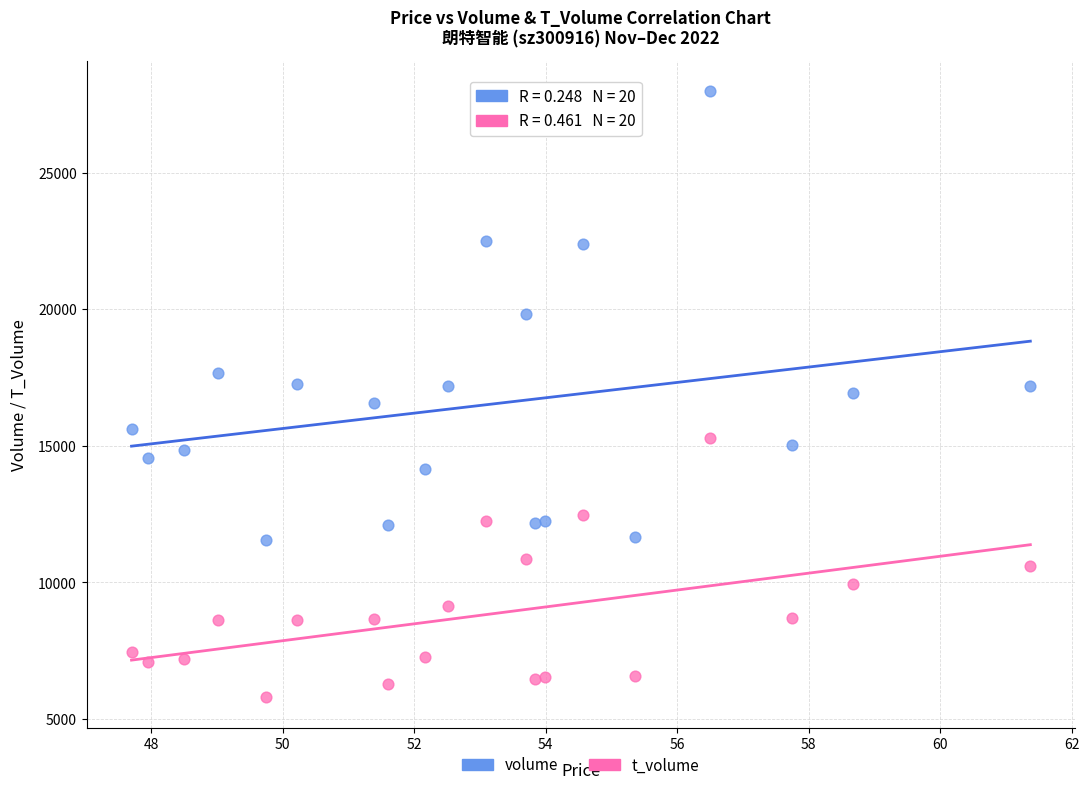

Which series reaches the minimum Y coordinate?

t_volume